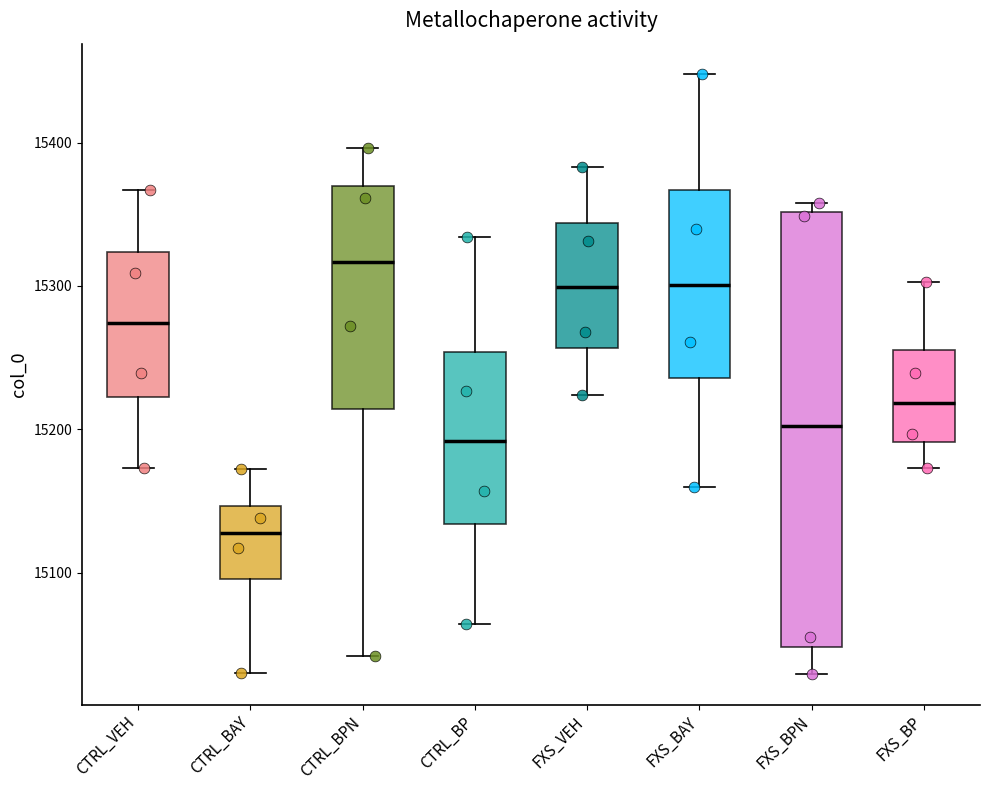

Where is the lower edge of the box for CTRL_BP on the y-axis? The values are not printed on the chart, so give them approximately, as read against the axis.

15130